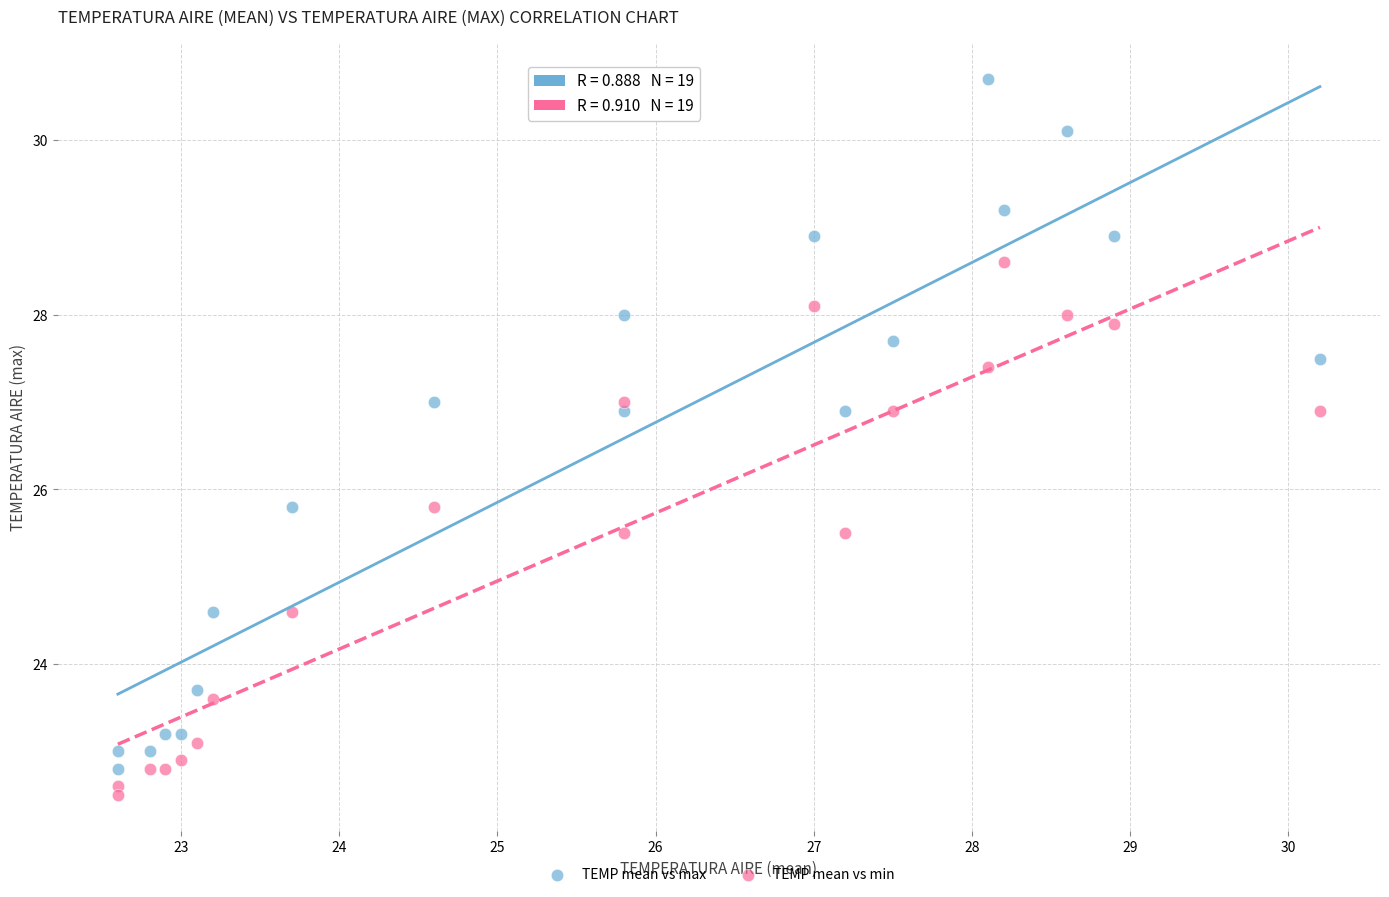

Which series contains the lowest Y value?

TEMP mean vs min